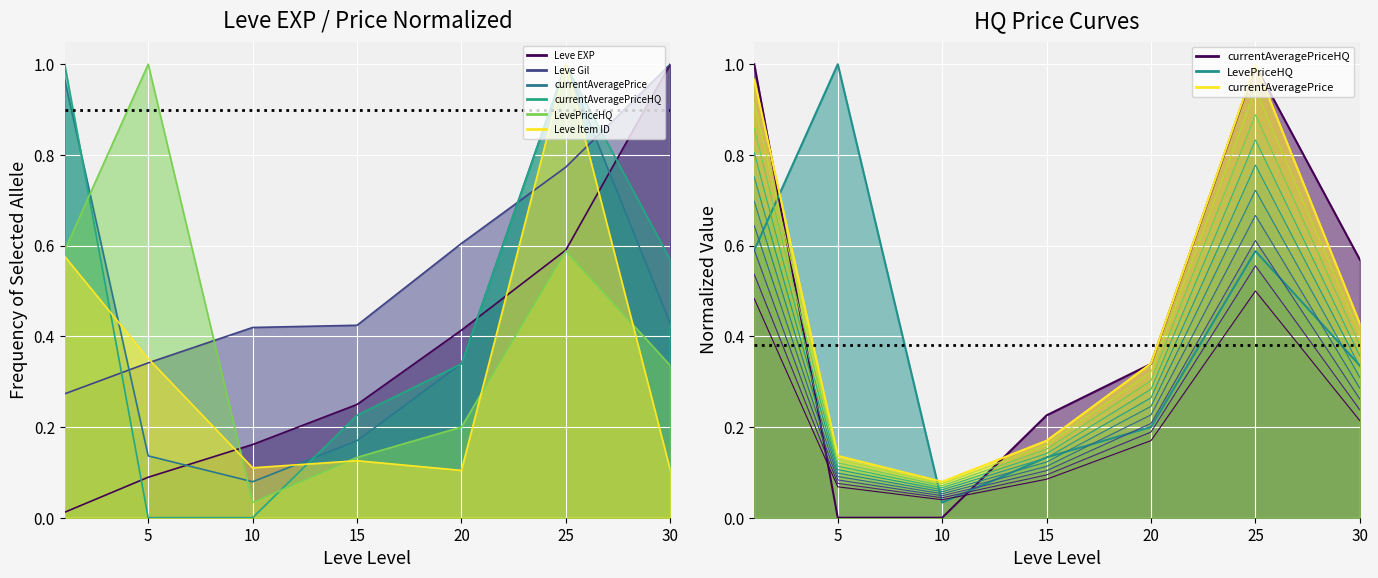

Where is the first local maximum for Leve Item ID?

15